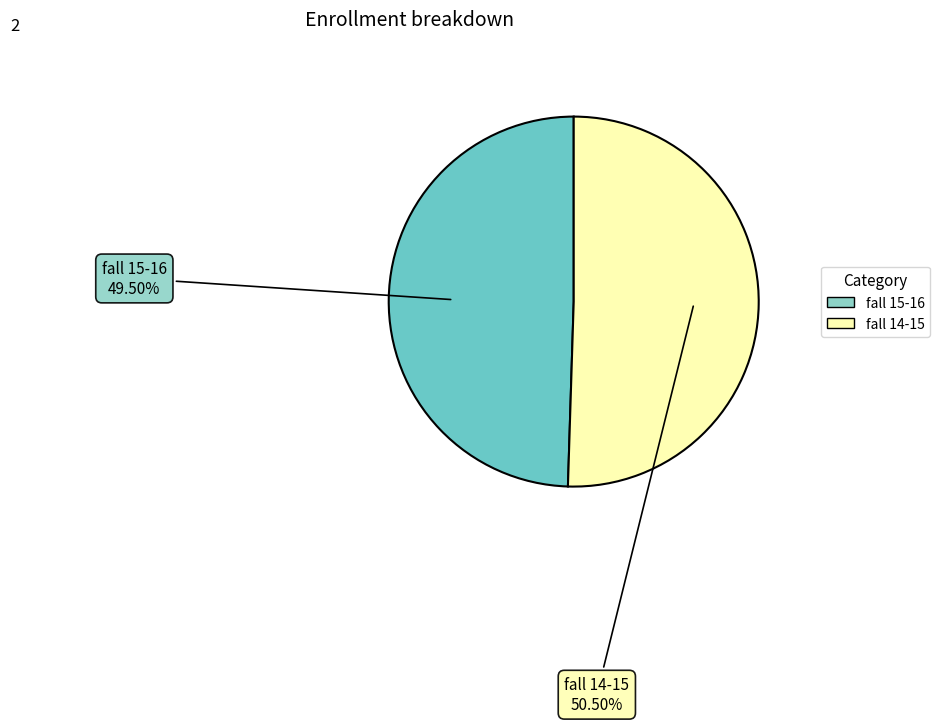

To the nearest percent, what is the average slice percentage?

50%